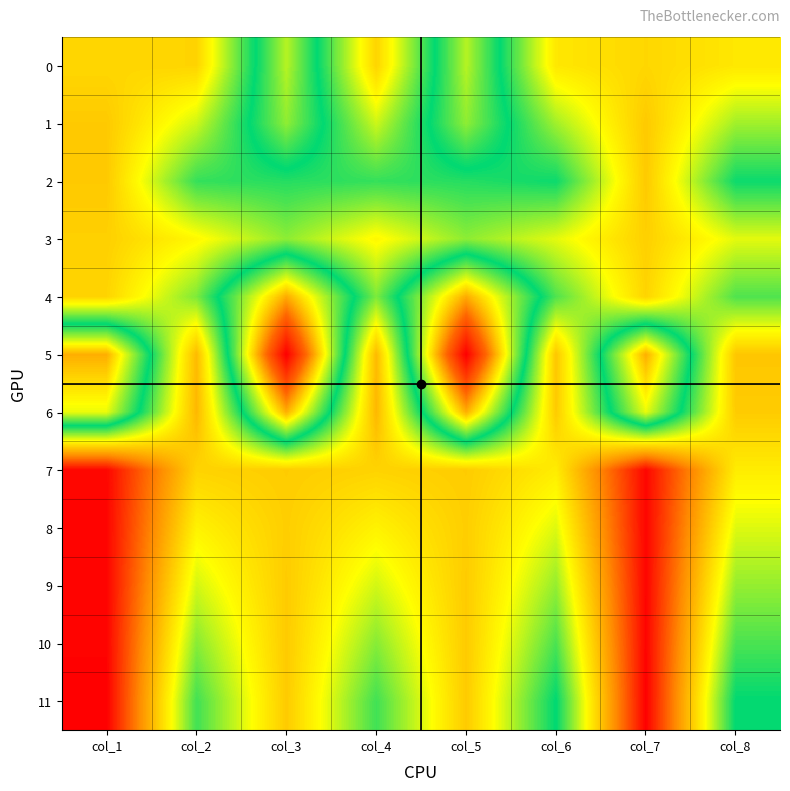

Which series changed the most between col_3 and col_4?

5